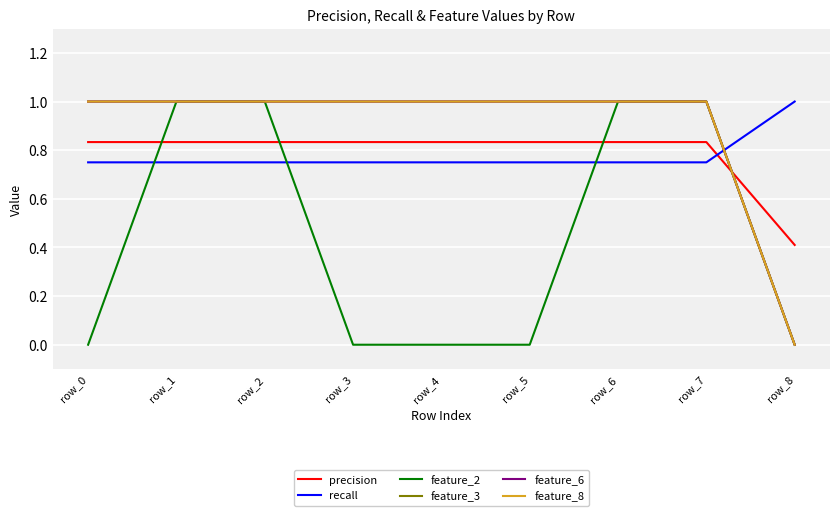

Does the chart display data point markers on the line(s)?

No